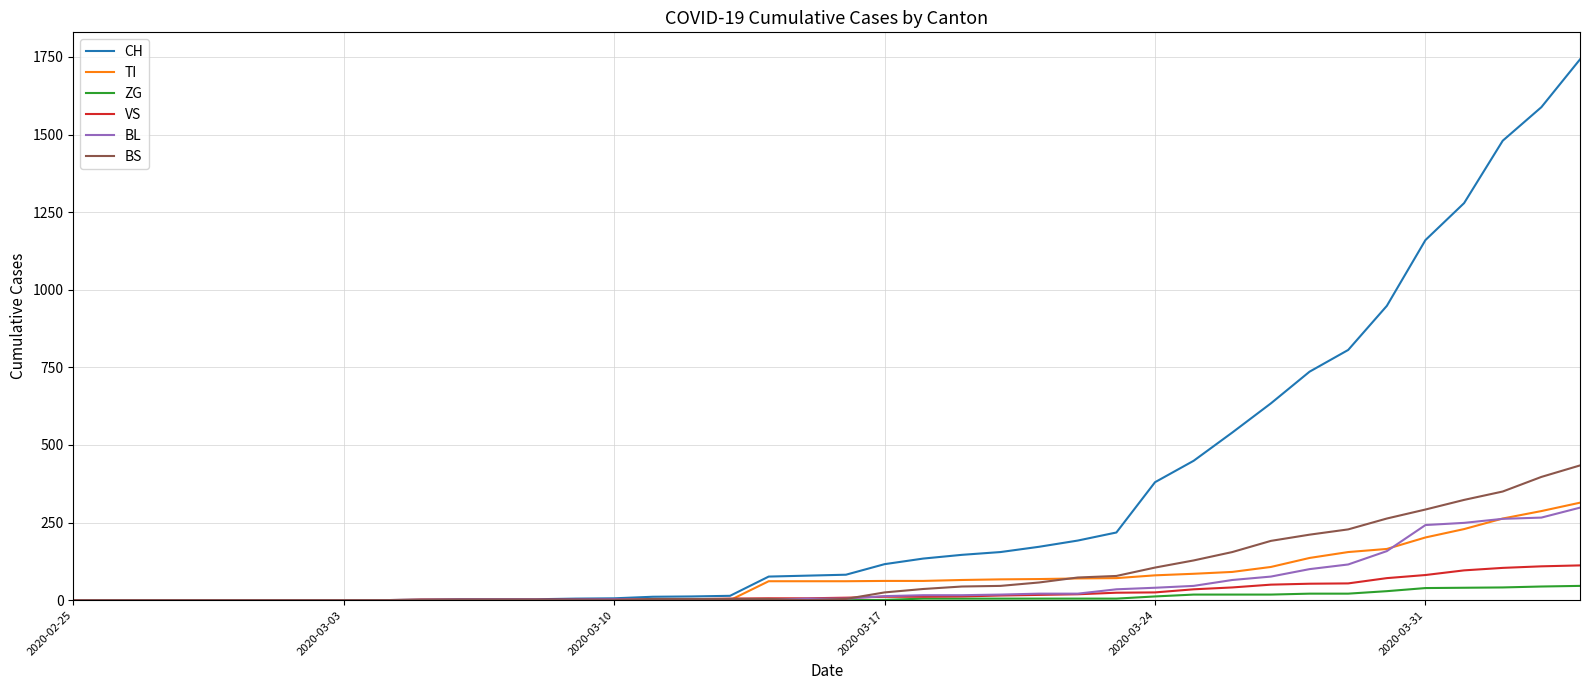

Which series has the largest total across all categories?

CH